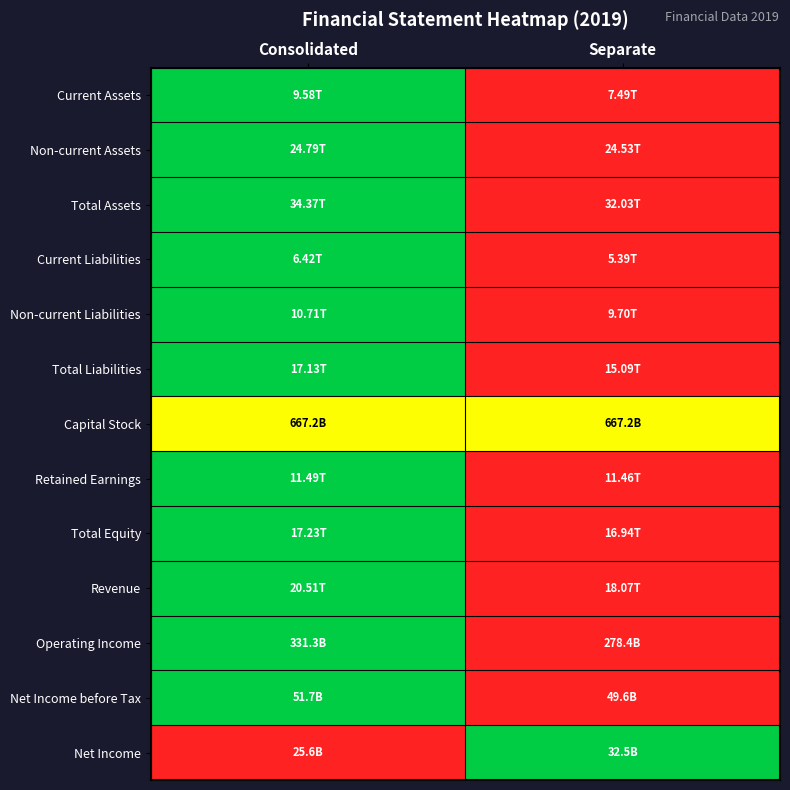

Reading left to right, list all the values displayed in this chart.

Current Assets: Consolidated=1.0	Separate=0.0
Non-current Assets: Consolidated=1.0	Separate=0.0
Total Assets: Consolidated=1.0	Separate=0.0
Current Liabilities: Consolidated=1.0	Separate=0.0
Non-current Liabilities: Consolidated=1.0	Separate=0.0
Total Liabilities: Consolidated=1.0	Separate=0.0
Capital Stock: Consolidated=0.5	Separate=0.5
Retained Earnings: Consolidated=1.0	Separate=0.0
Total Equity: Consolidated=1.0	Separate=0.0
Revenue: Consolidated=1.0	Separate=0.0
Operating Income: Consolidated=1.0	Separate=0.0
Net Income before Tax: Consolidated=1.0	Separate=0.0
Net Income: Consolidated=0.0	Separate=1.0